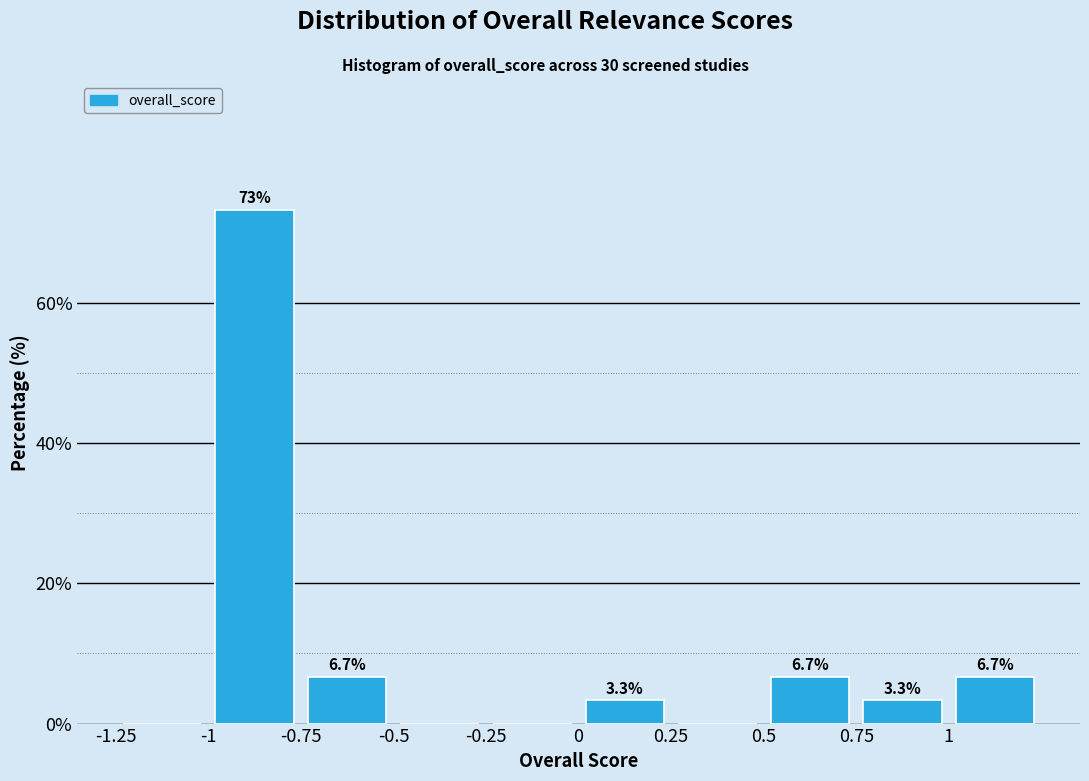

Over which range of the x-axis is the bar tallest?

-1.00 to -0.75